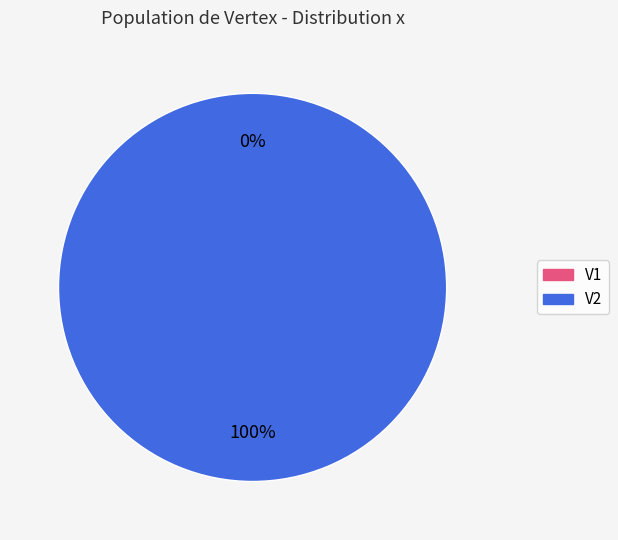

Does V1 account for over 50% of the chart?

No